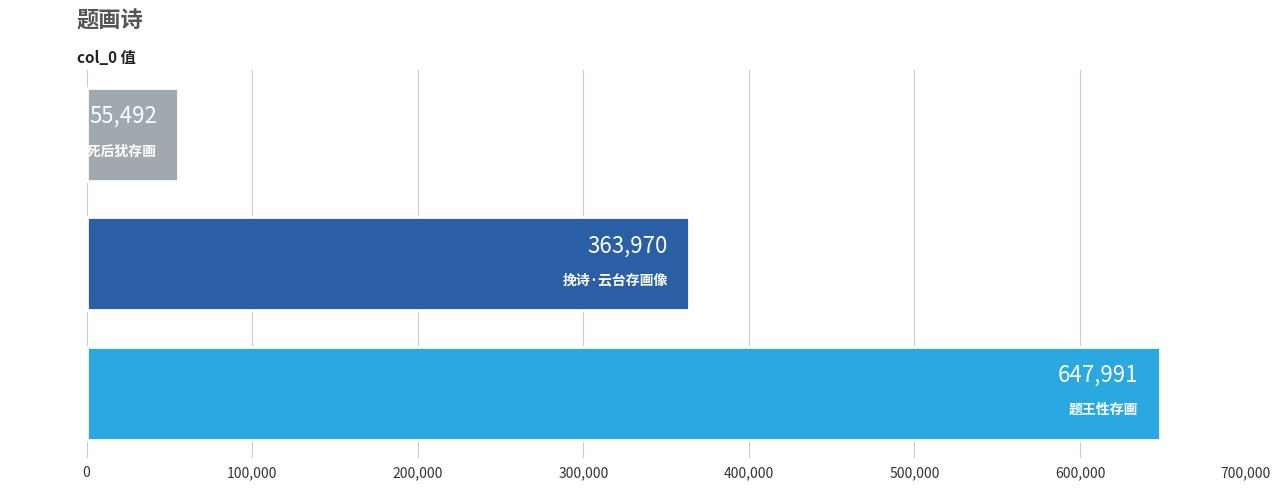

How many values are between 55492 and 647991?

3